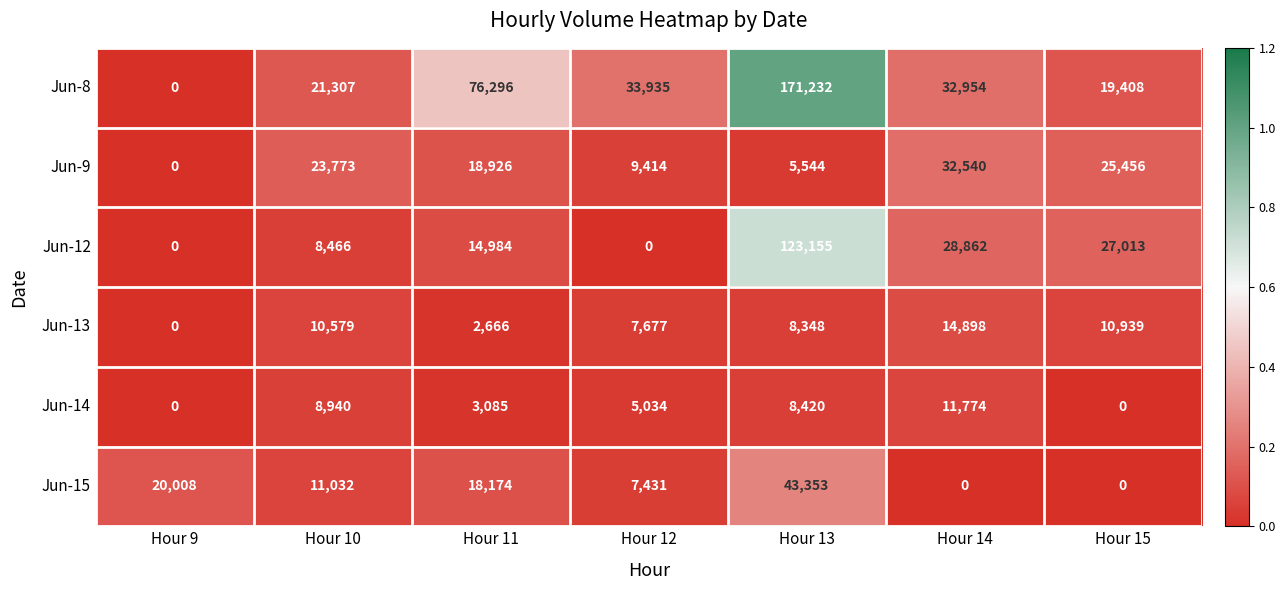

True or false: Jun-13 has a value of 13383 at Hour 12.

False